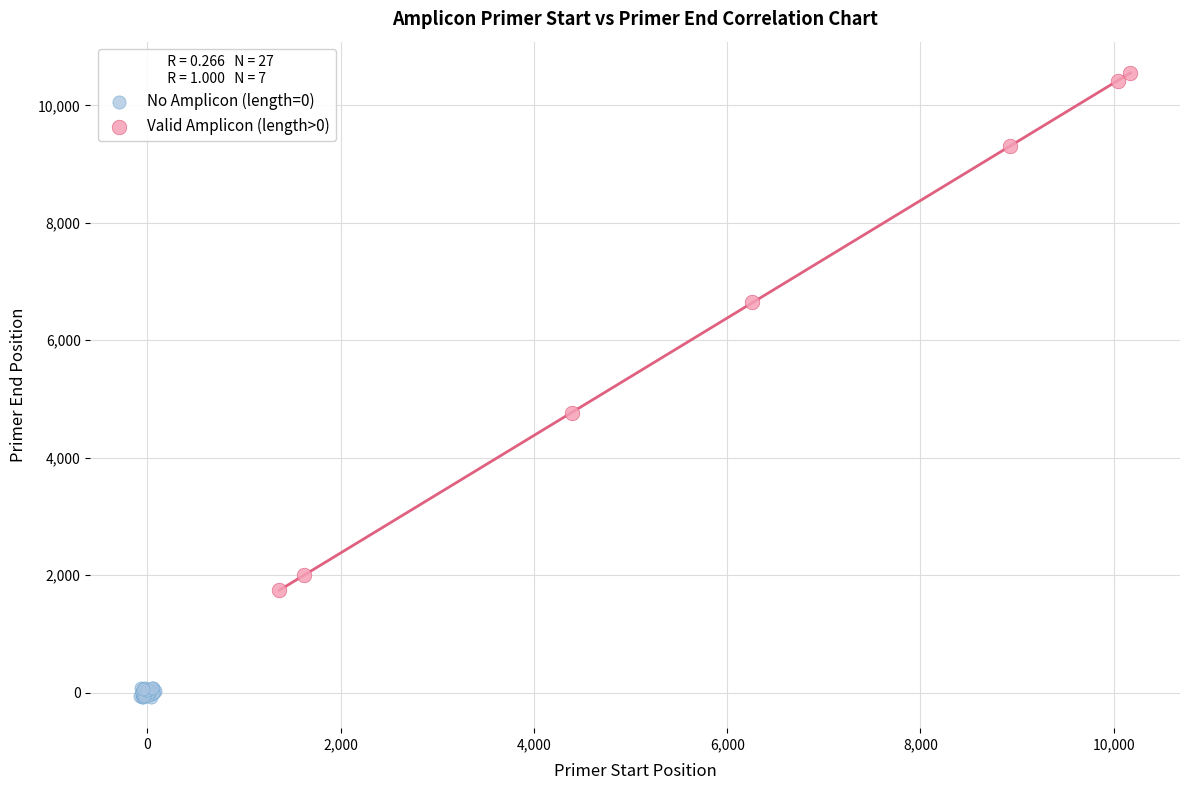

Which series reaches the minimum Y coordinate?

No Amplicon (length=0)